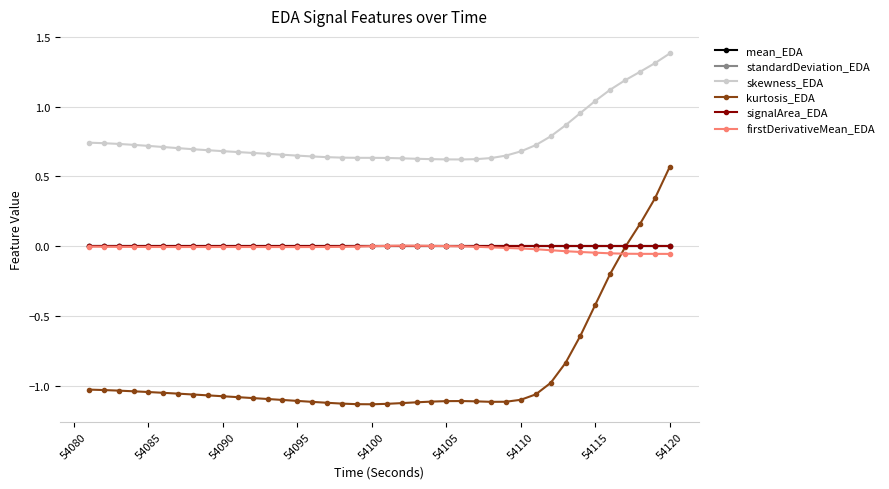

What is the difference between the maximum and second lowest values in the skewness_EDA series?

0.8